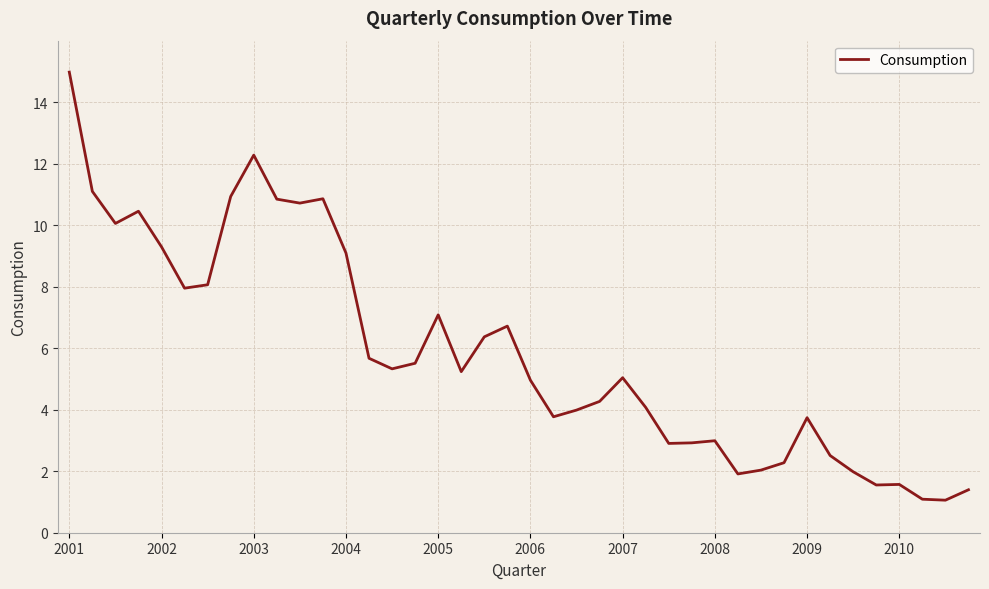

What is the maximum value shown in the chart?

15.0